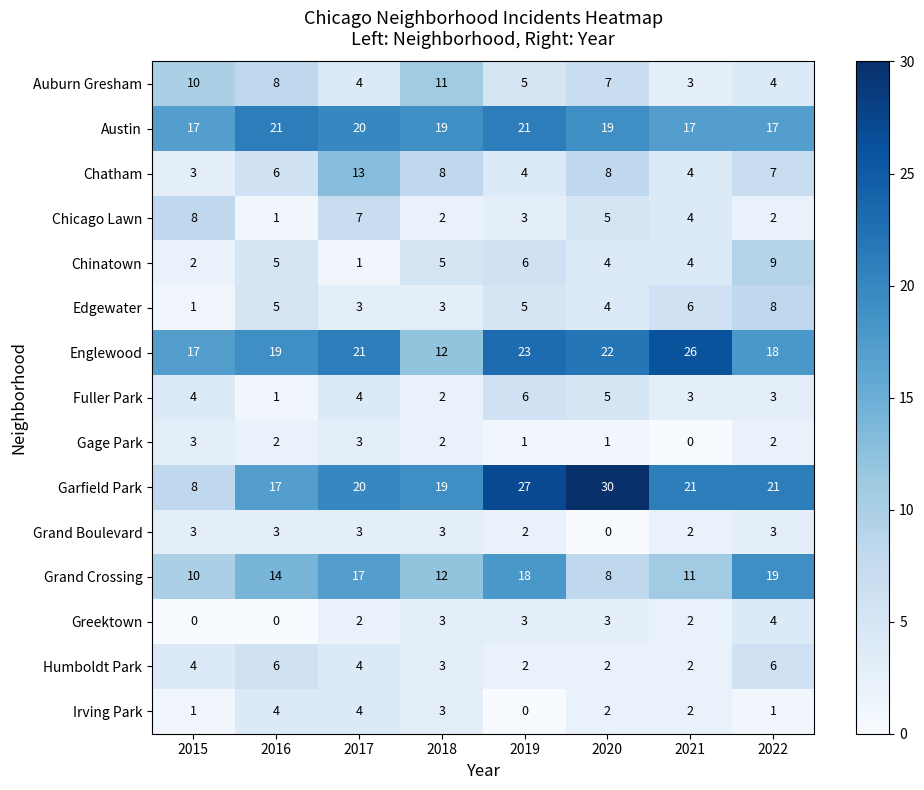

What is the lowest value of the Auburn Gresham series?

3